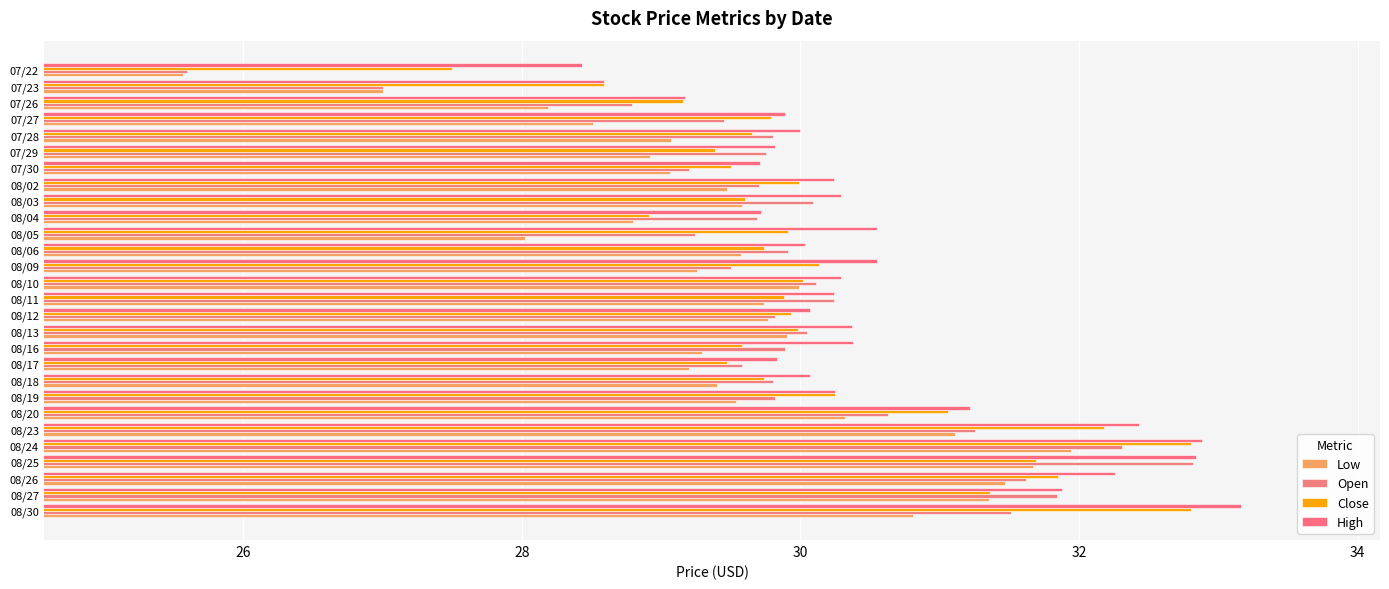

How many values in the Low series exceed 29?

21